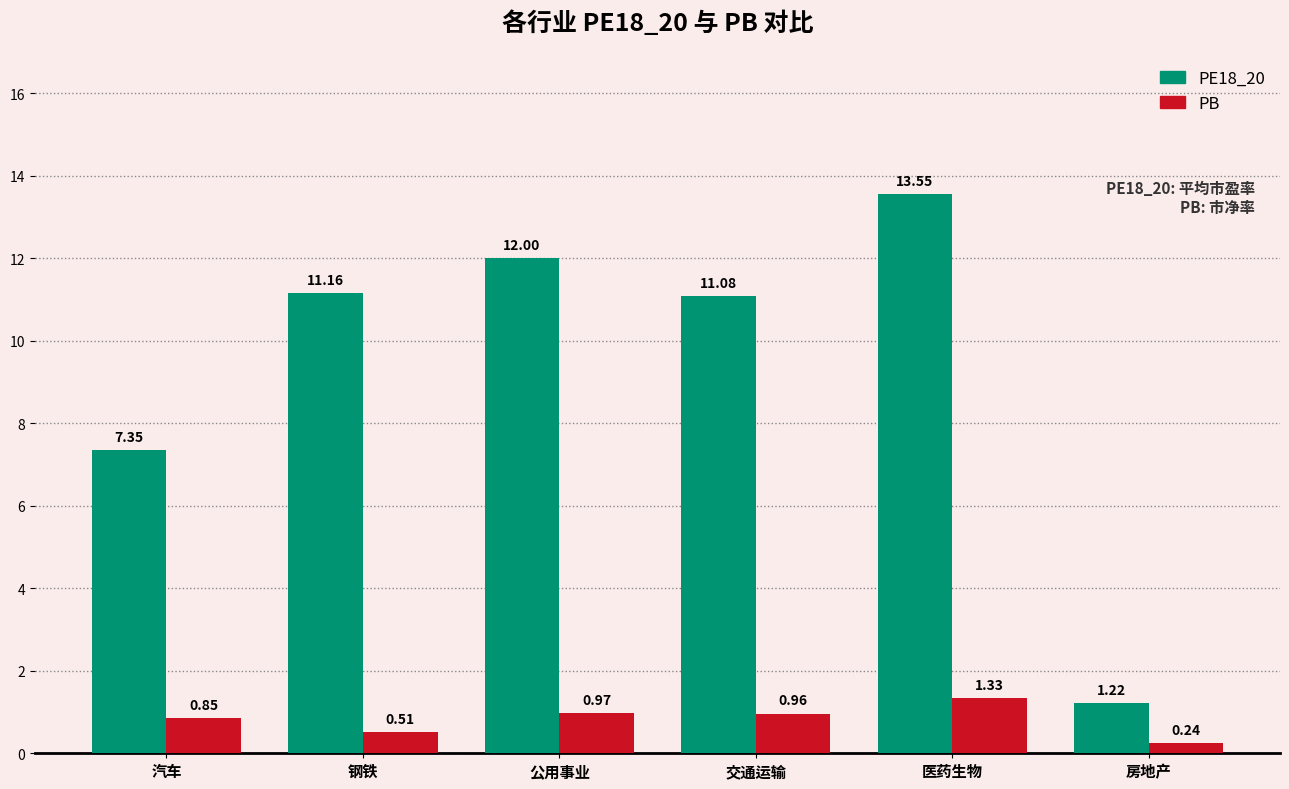

What is the difference between the highest and lowest values at 公用事业?

11.0